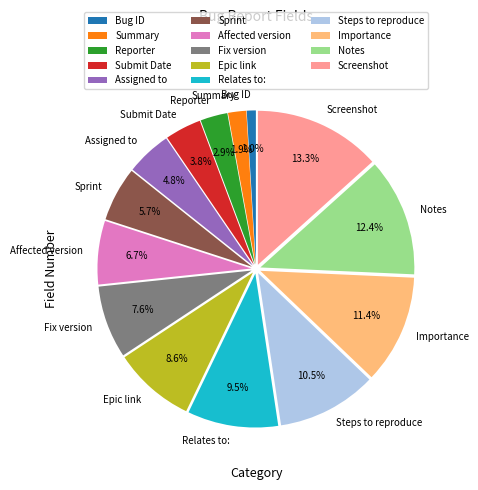

Does any single category account for the majority?

No